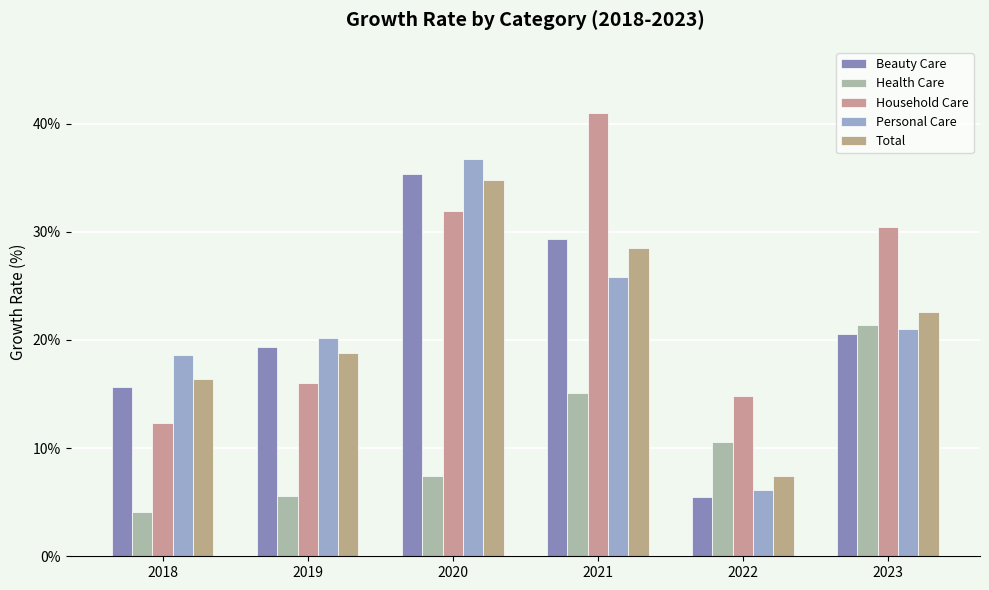

What is the maximum value for Beauty Care?

35.4